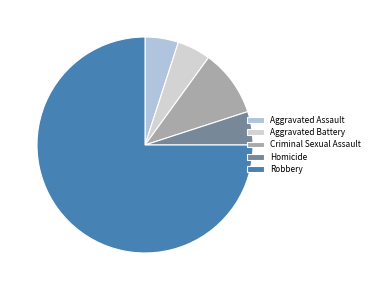

What percentage is the Aggravated Assault slice, to the nearest percent?

5%